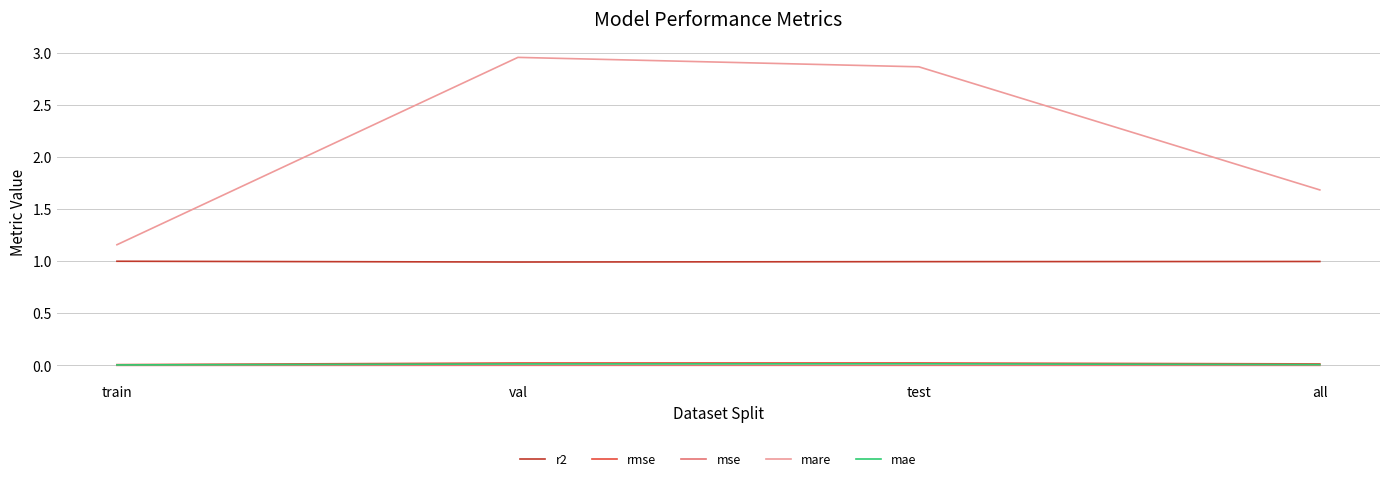

Which series has the largest total across all categories?

mare